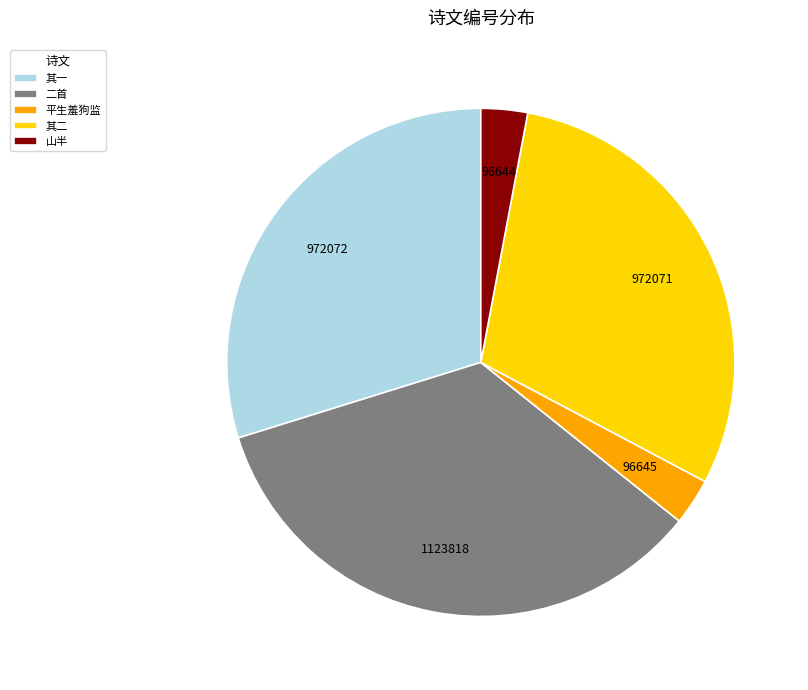

Approximately how many times larger is the value at 二首 compared to 山半?

11.6